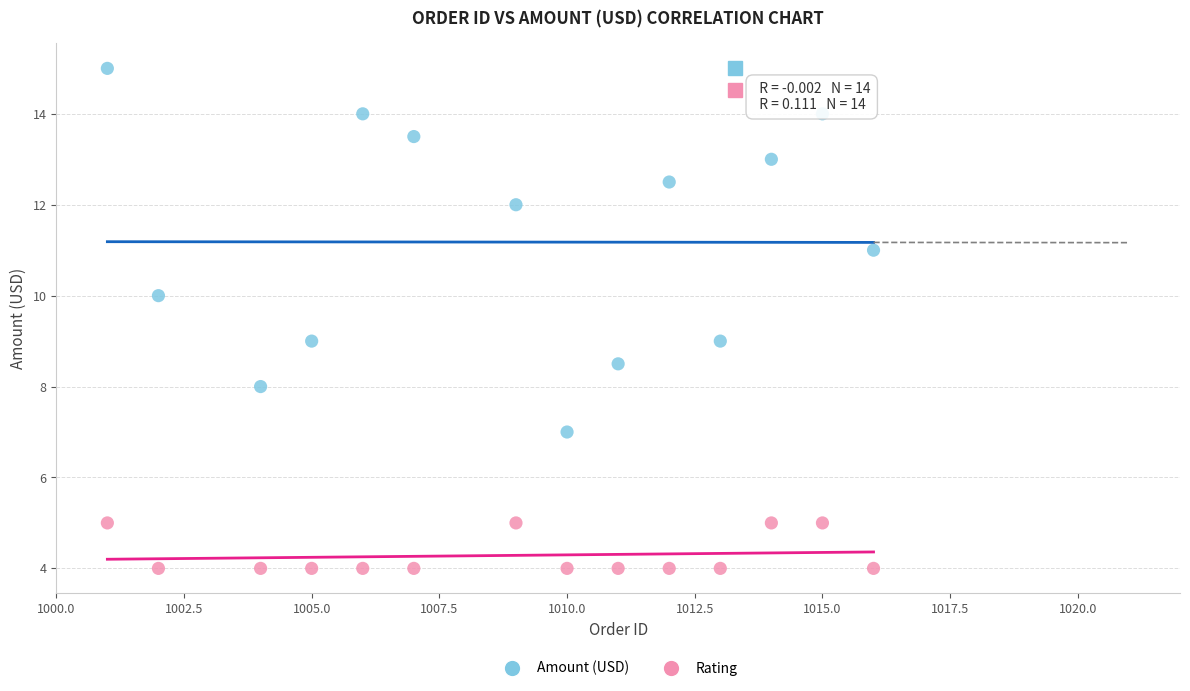

Which series reaches the maximum Y coordinate?

Amount (USD)